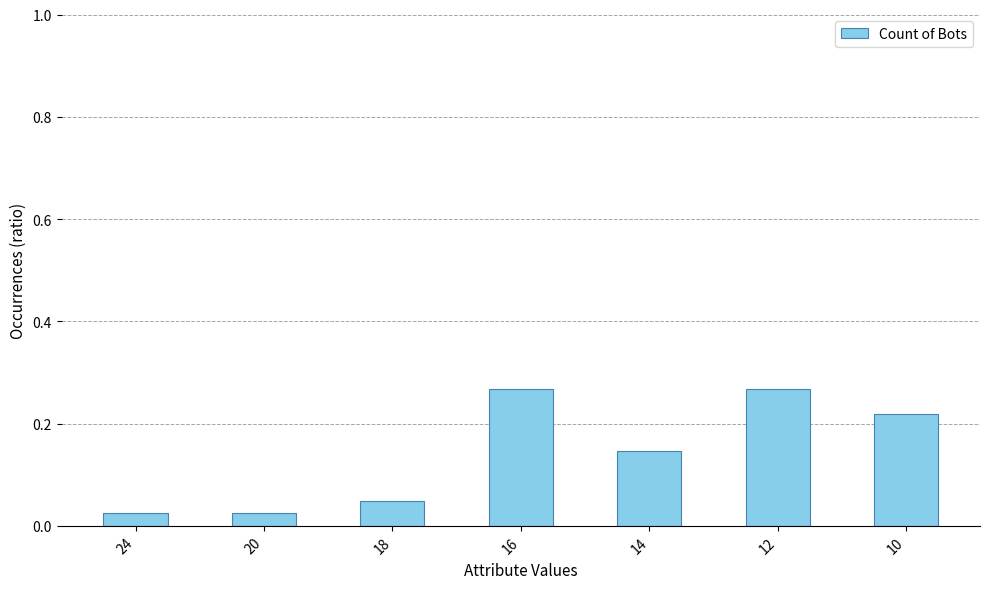

Count the number of data series in this chart.

1